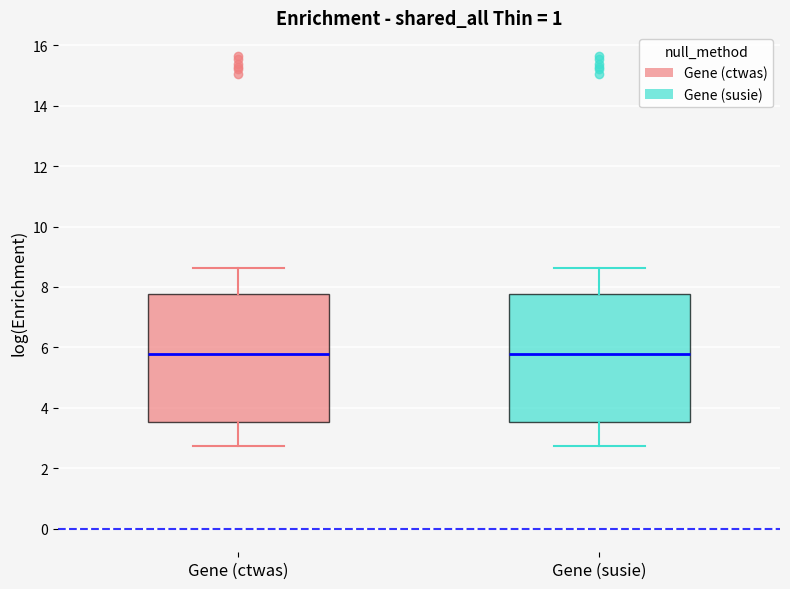

Where is the lower edge of the box for Gene (ctwas) on the y-axis? The values are not printed on the chart, so give them approximately, as read against the axis.

3.6